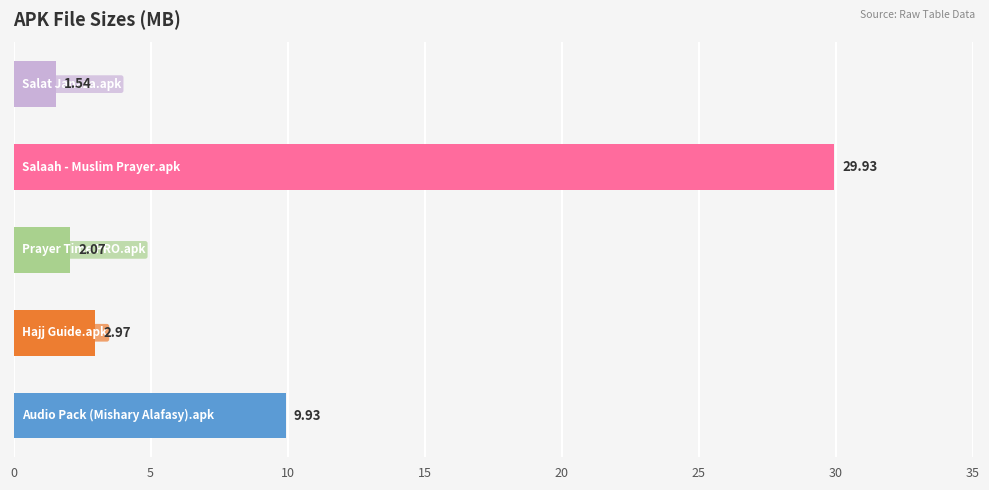

Does the chart contain any negative values?

No